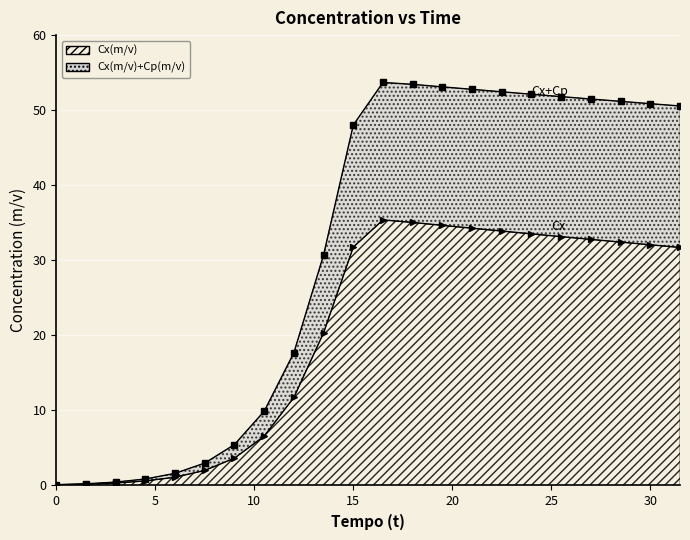

Reading left to right, what are all the values shown in this chart?

Cx(m/v): 0.1	0.2	0.3	0.6	1.1	2.0	3.6	6.6	11.7	20.3	31.8	35.4	35.0	34.7	34.3	33.9	33.5	33.2	32.8	32.4	32.1	31.7
Cp(m/v): 0.1	0.2	0.5	0.9	1.6	3.0	5.5	9.9	17.7	30.7	48.0	53.7	53.4	53.1	52.8	52.4	52.1	51.8	51.5	51.2	50.9	50.6